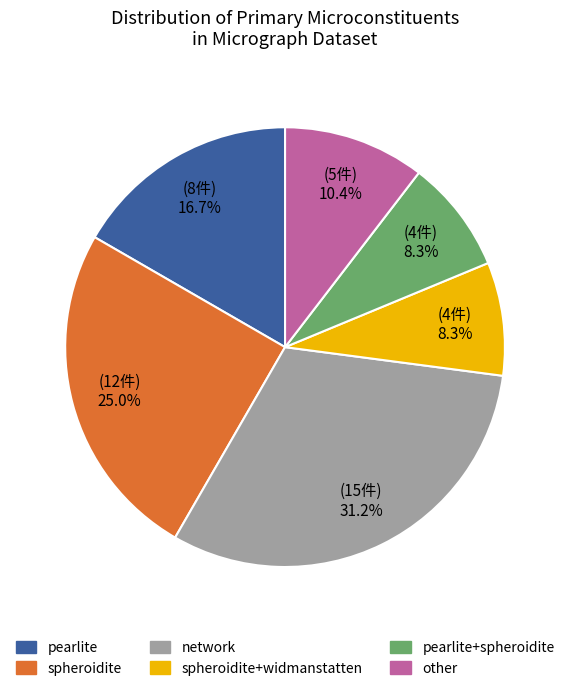

To the nearest percent, what is the average slice percentage?

17%